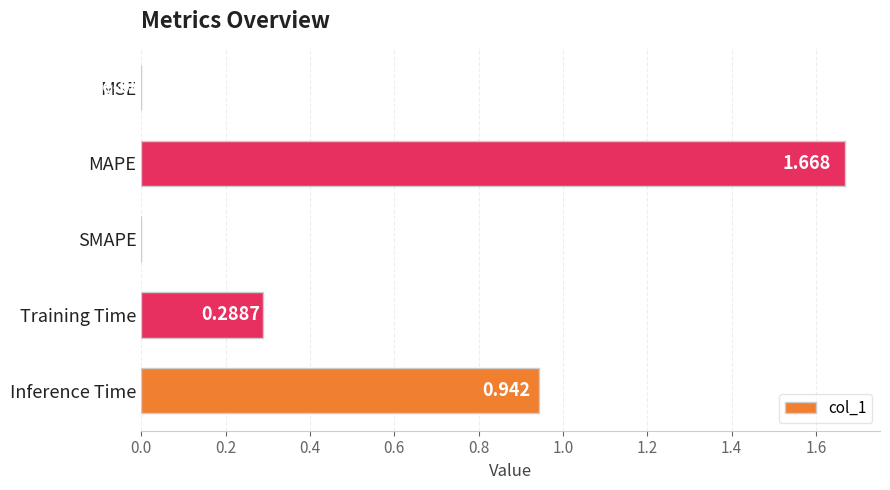

Does the chart contain stacked bars?

No